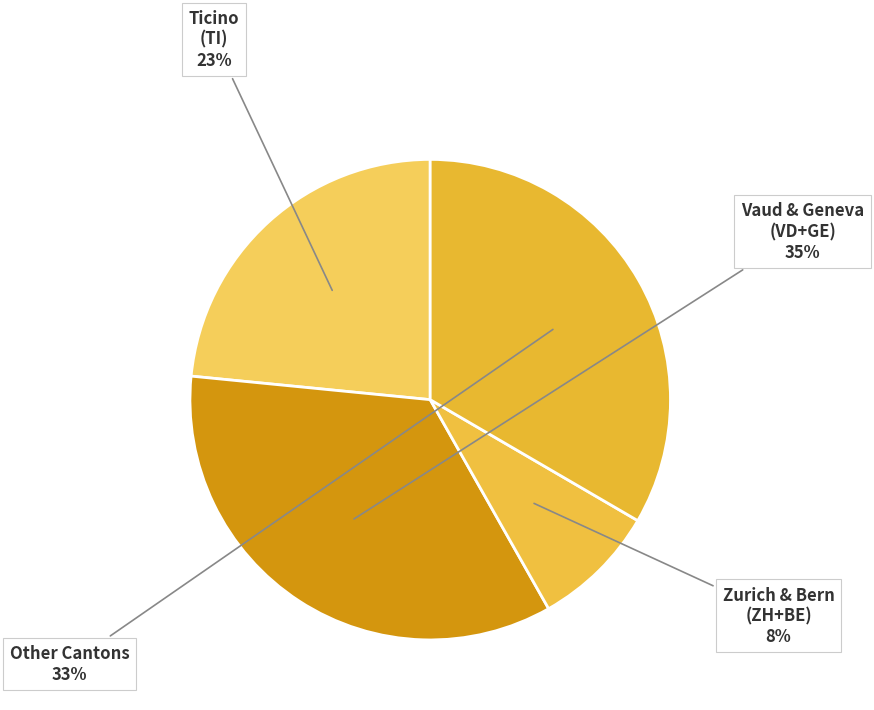

Is it true that Zurich & Bern is 1% of the pie?

False